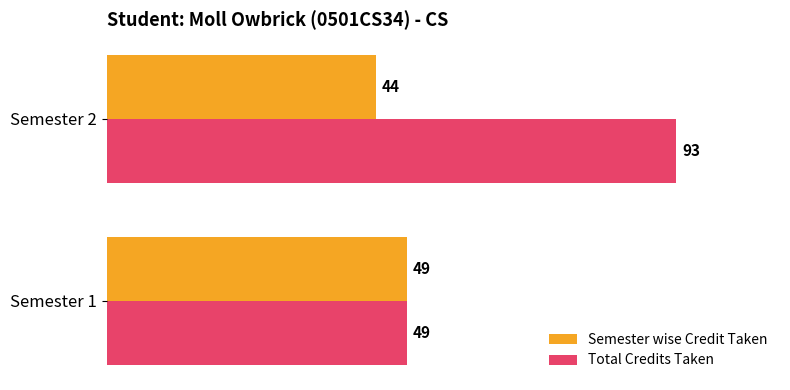

Rank the series by their maximum value, from lowest to highest.

Semester wise Credit Taken, Total Credits Taken